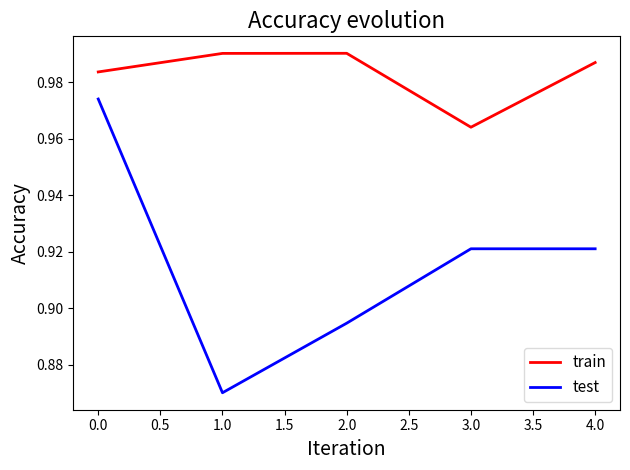

The value of test at 1.0 is 1.1. True or false?

False